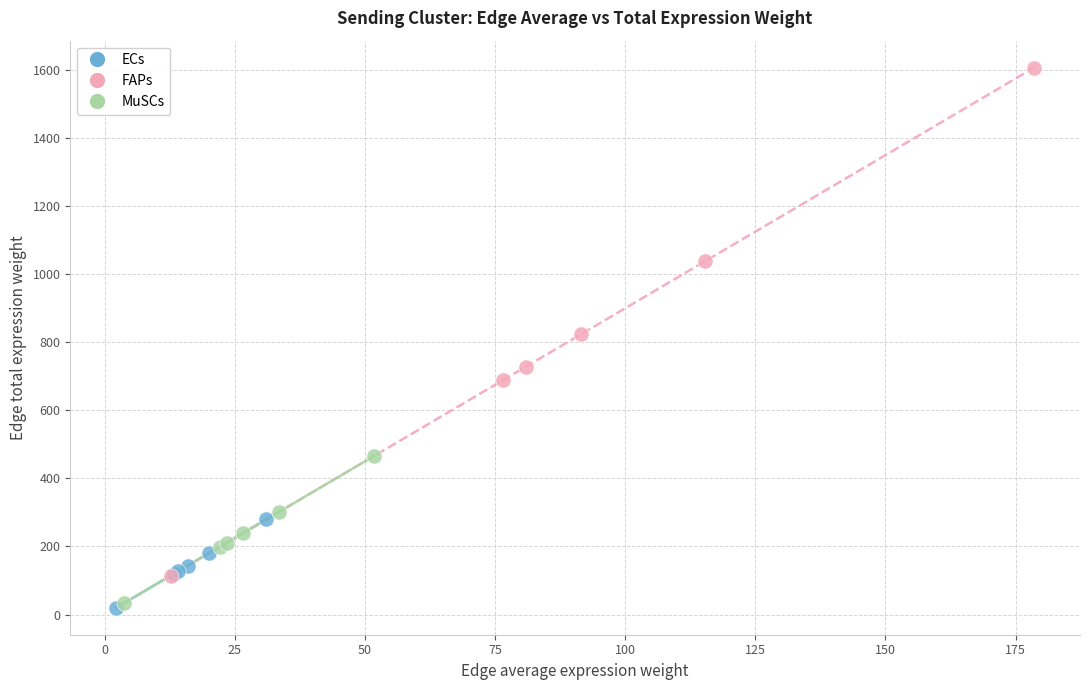

Which series has the largest Y range (max minus min)?

FAPs